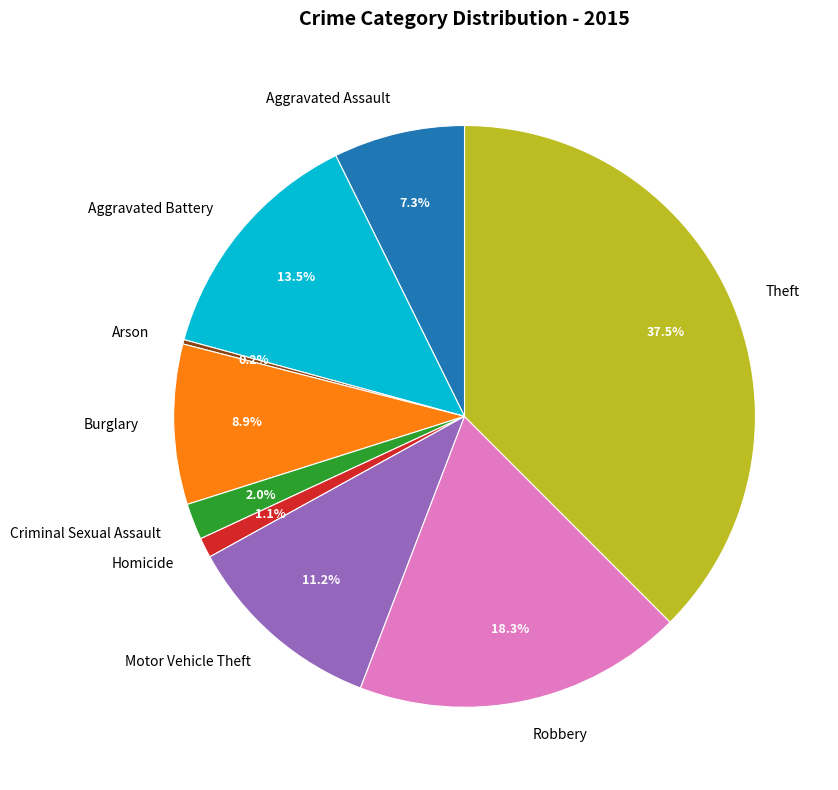

Is it true that Motor Vehicle Theft is 22% of the pie?

False